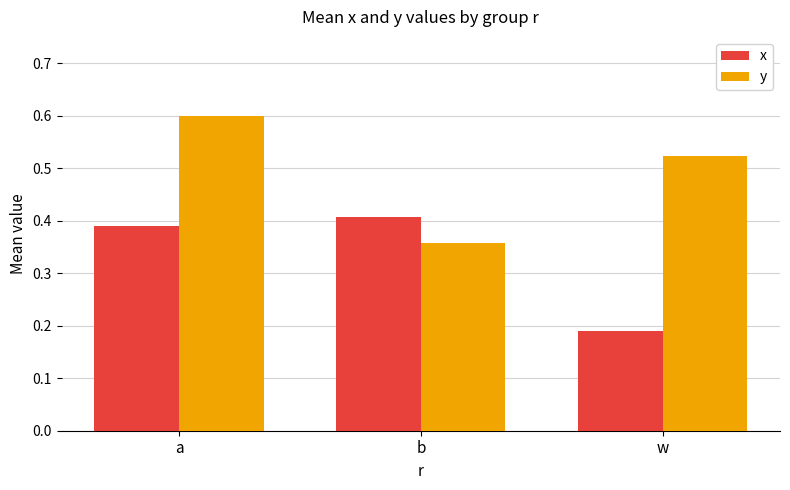

What is the label of the 3rd bar from the left?

w